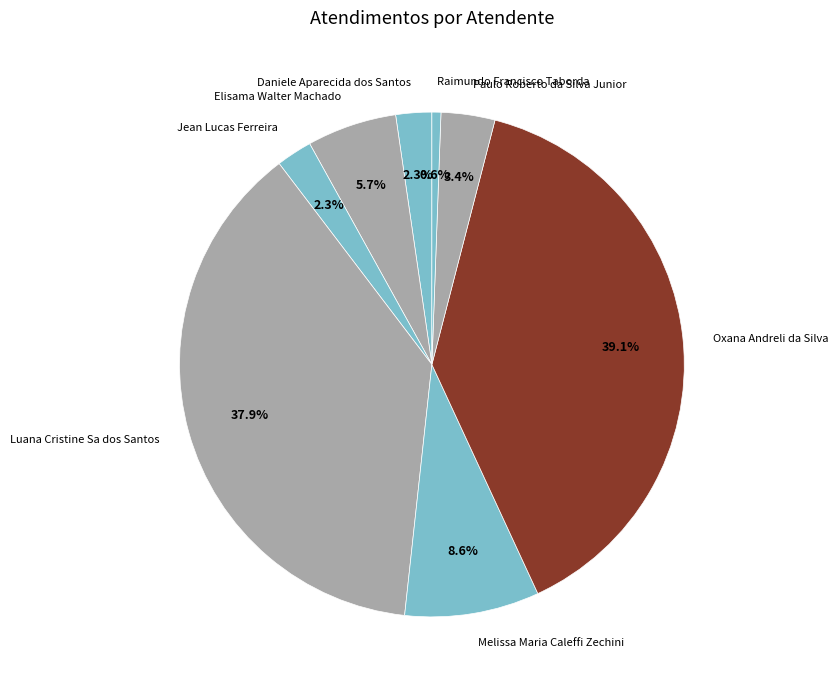

How many slices are in this pie chart?

8